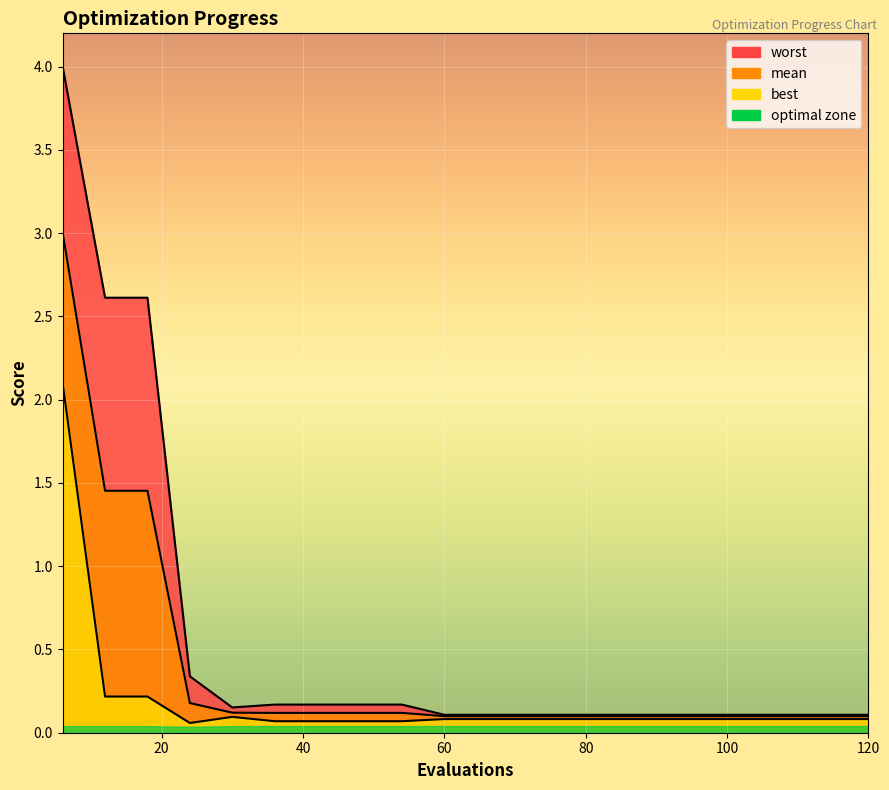

True or false: worst and best cross at least once.

False